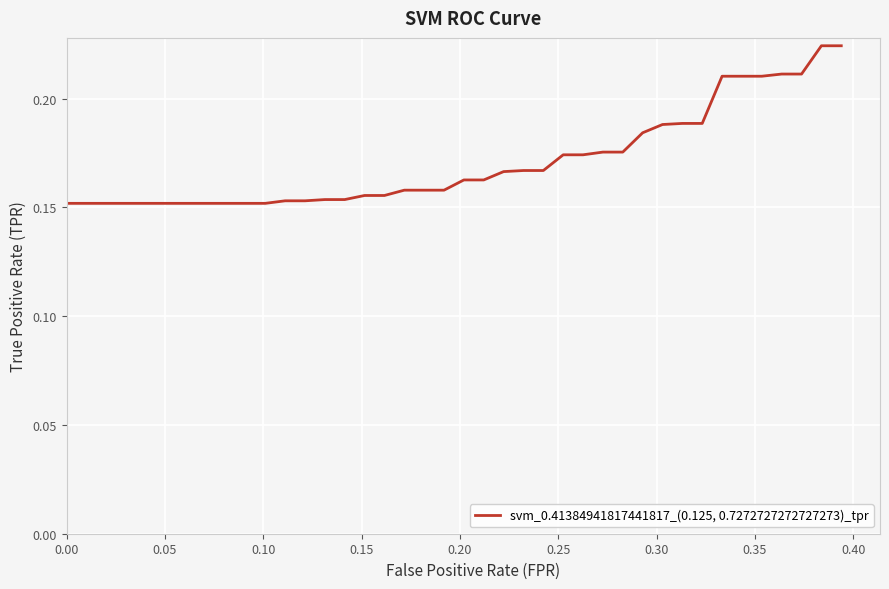

How many lines are shown in the chart?

1